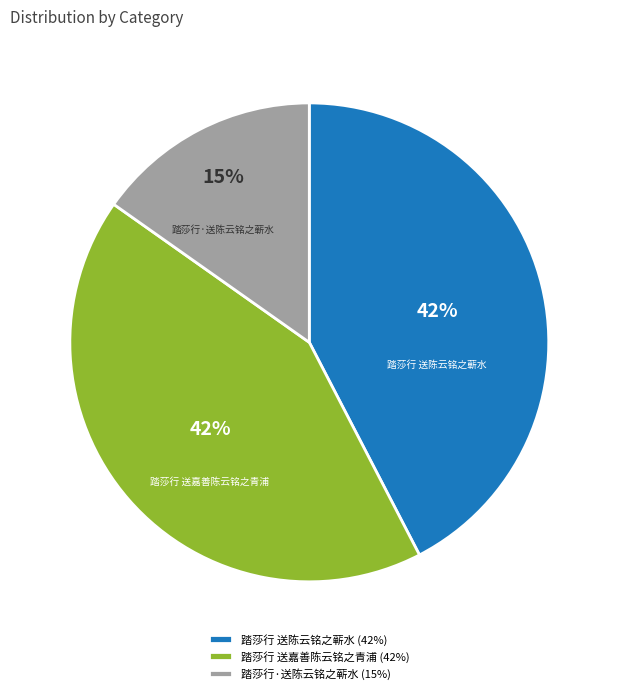

To the nearest percent, what is the combined percentage of 踏莎行·送陈云铭之蕲水 and 踏莎行 送陈云铭之蕲水?

58%